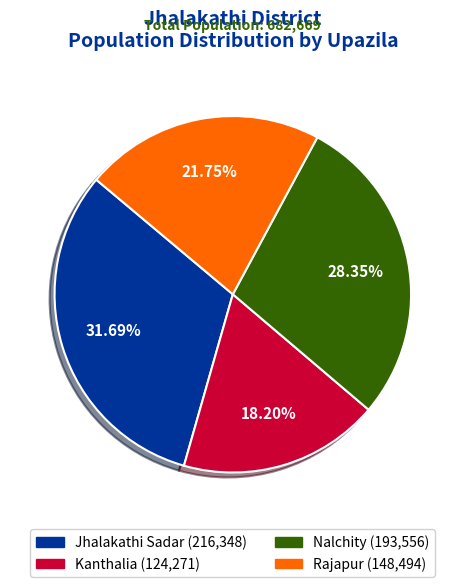

To the nearest percent, what is the average slice percentage?

25%